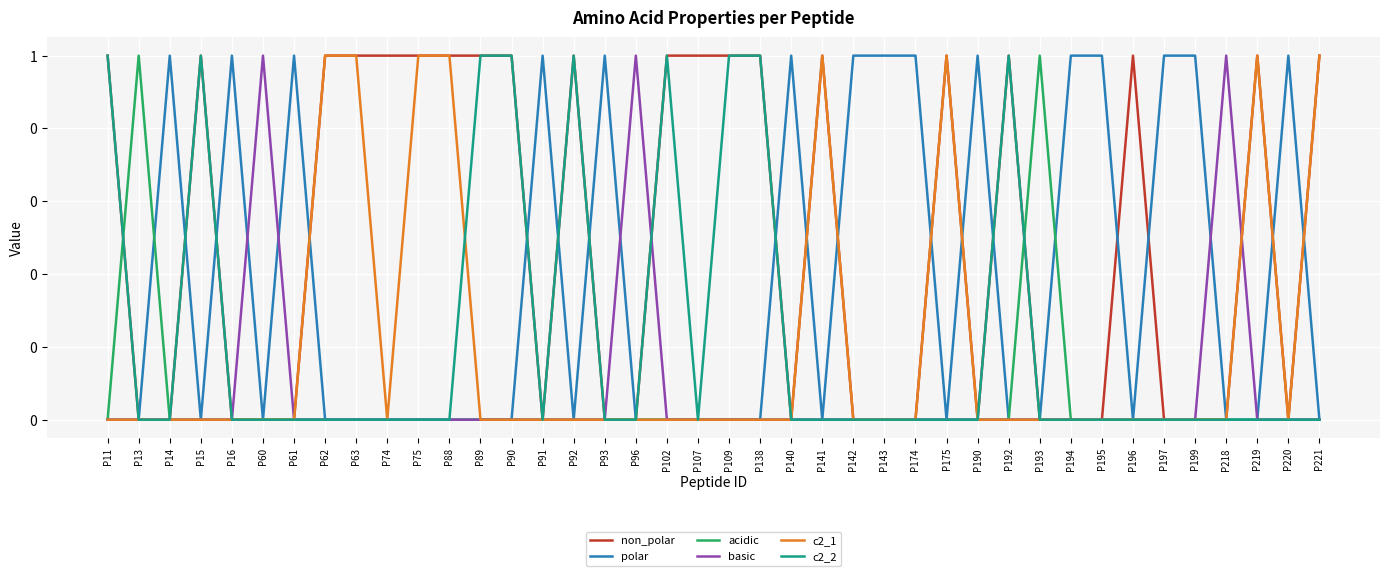

Is the value of polar at P220 greater than the value of c2_1 at P61?

Yes